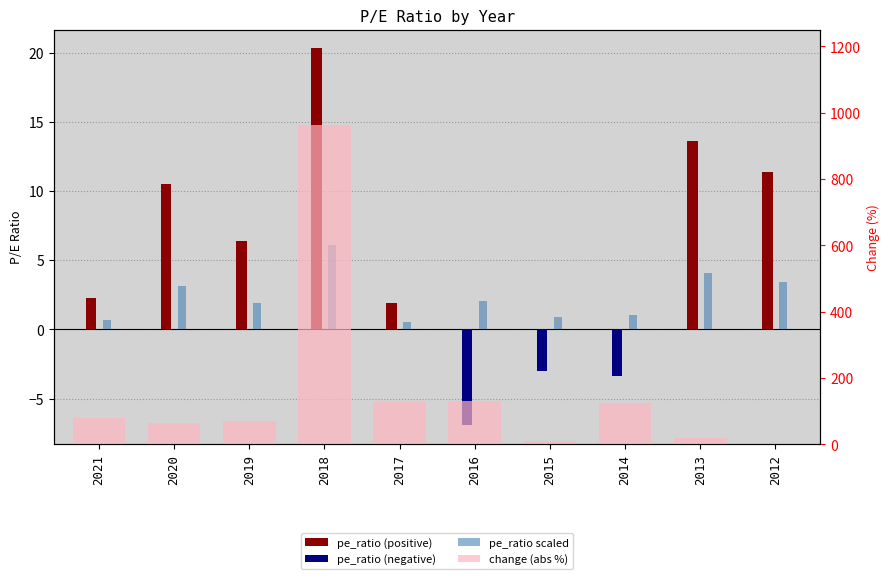

Between 2015 and 2021, which is larger?

2021